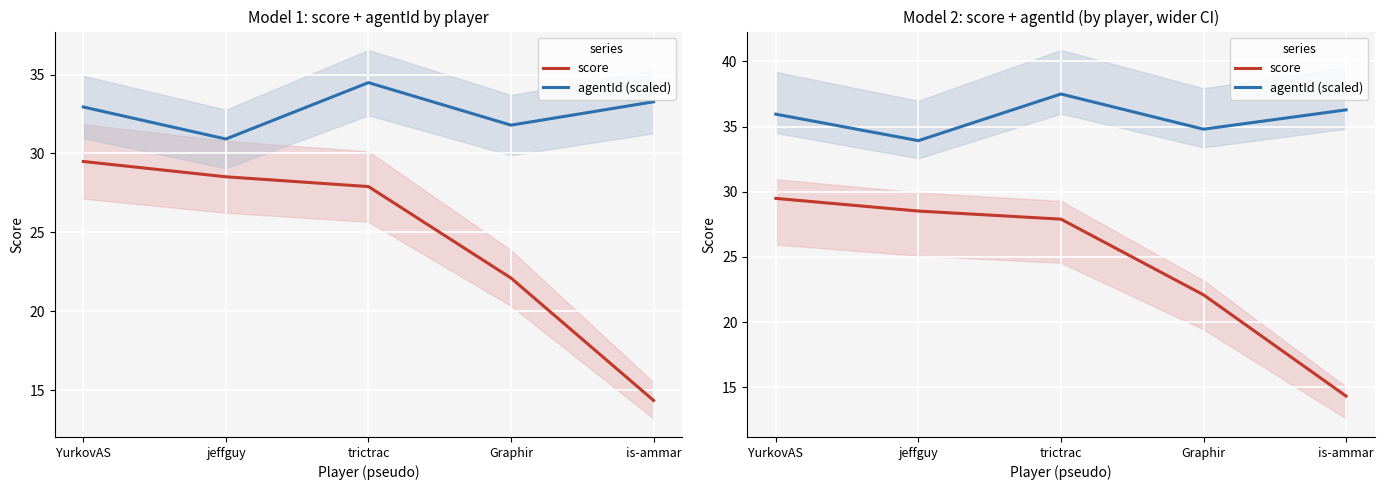

True or false: score has a value of 14.3 at is-ammar.

True